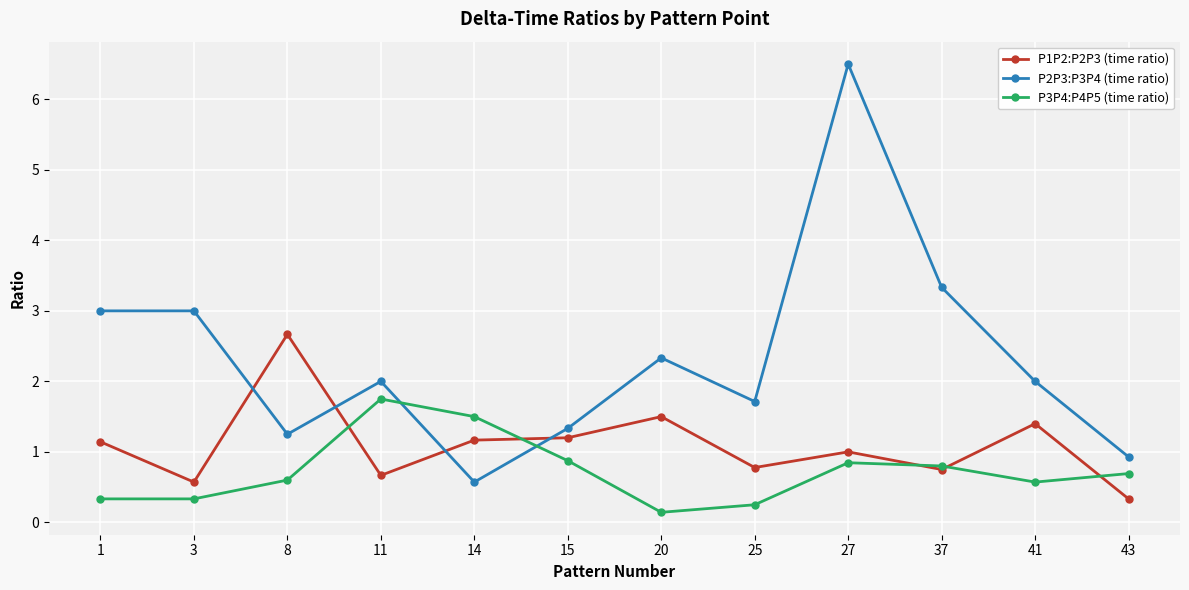

At which label is P3P4:P4P5 (time ratio) closest to 0?

20